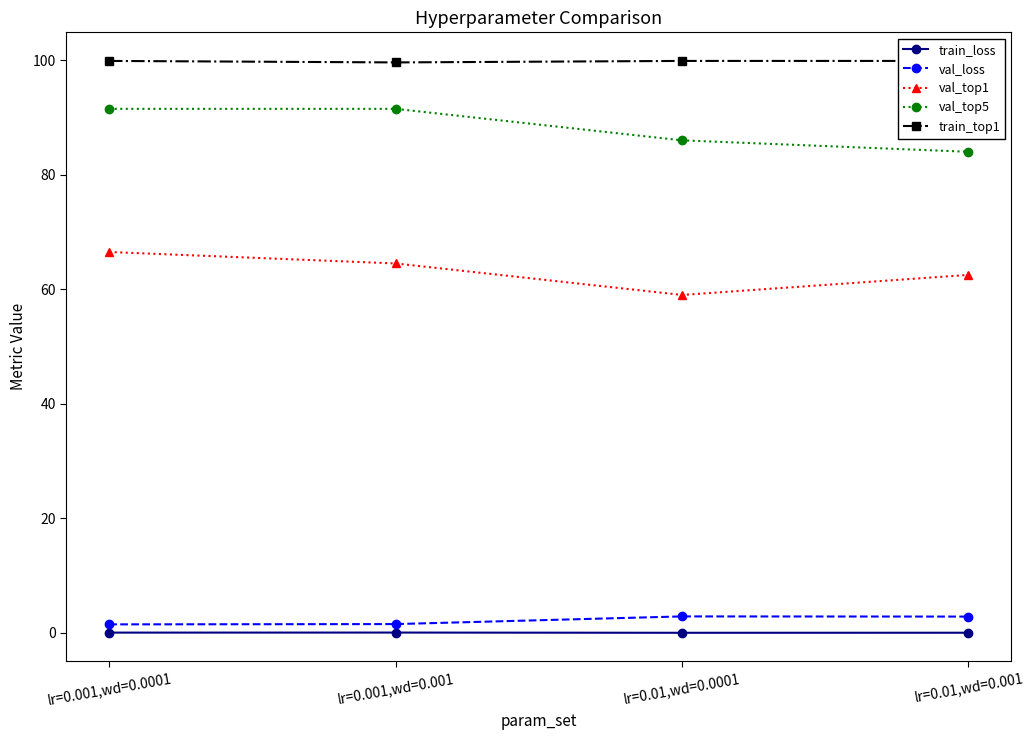

Which series has the largest total across all categories?

train_top1